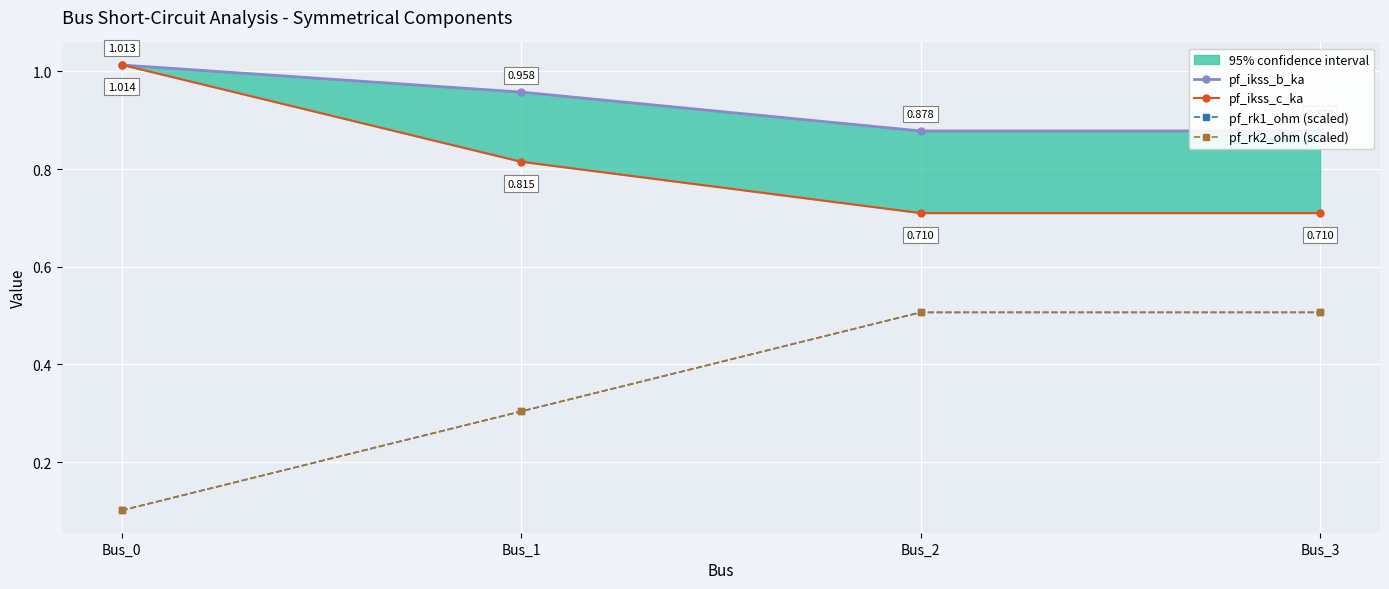

At how many categories does at least one series exceed 0?

4